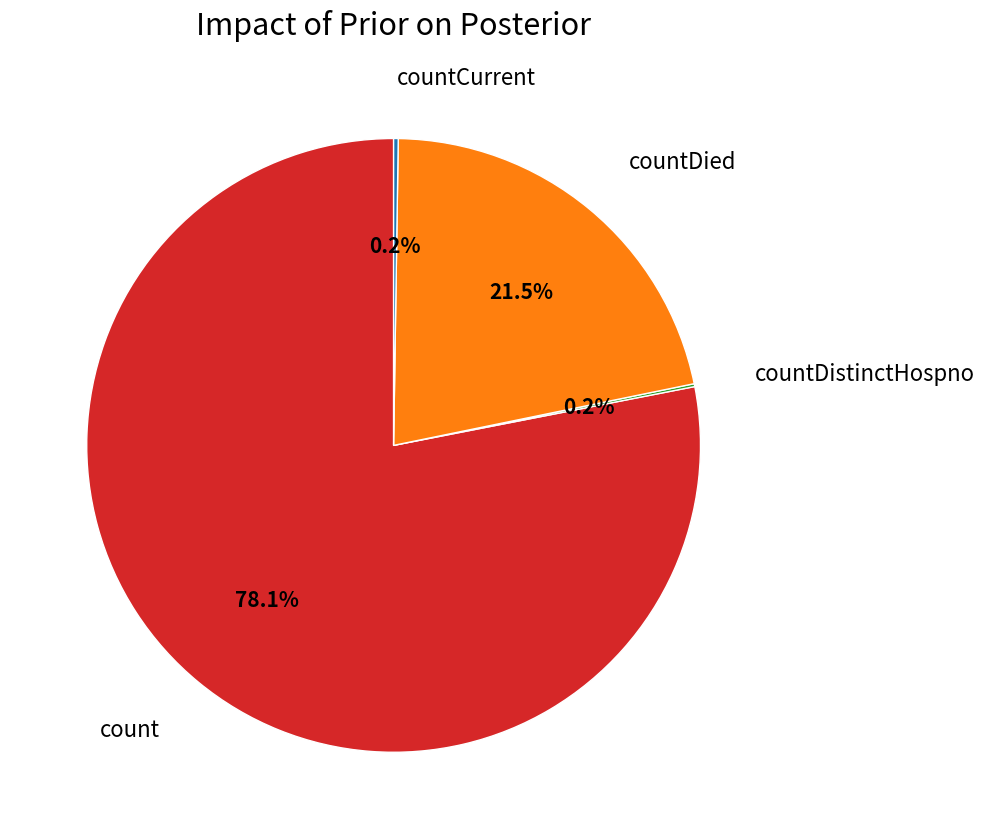

Does any single category account for the majority?

Yes